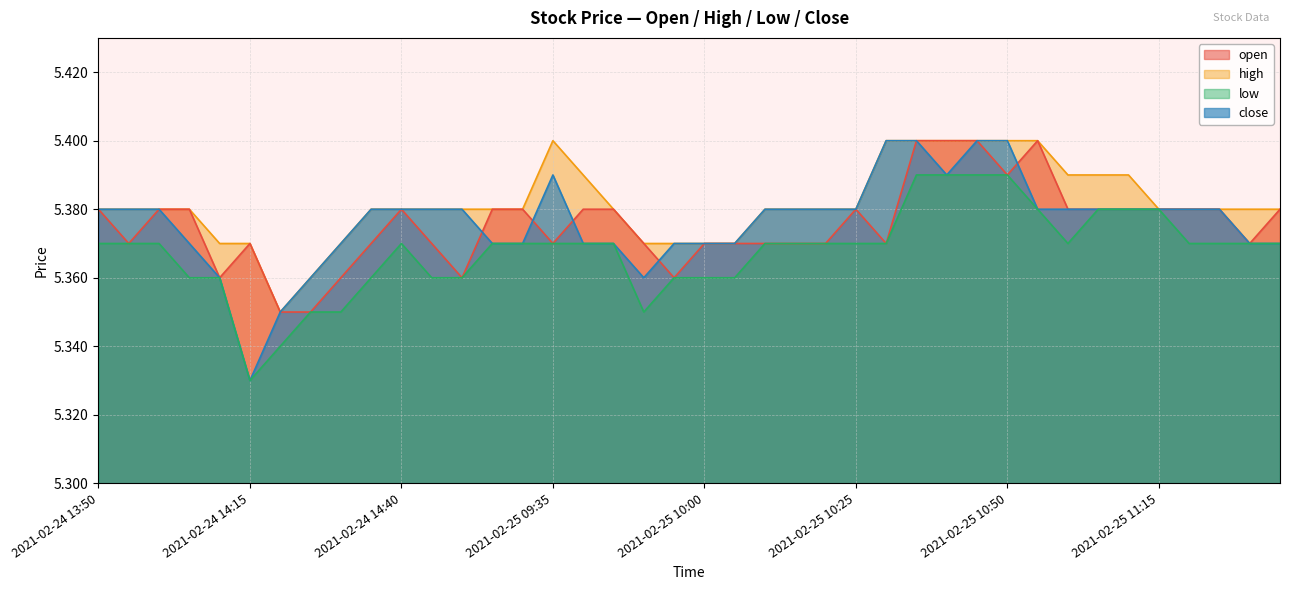

Is the value of high at 2021-02-24 15:00 greater than the value of low at 2021-02-25 10:20?

Yes